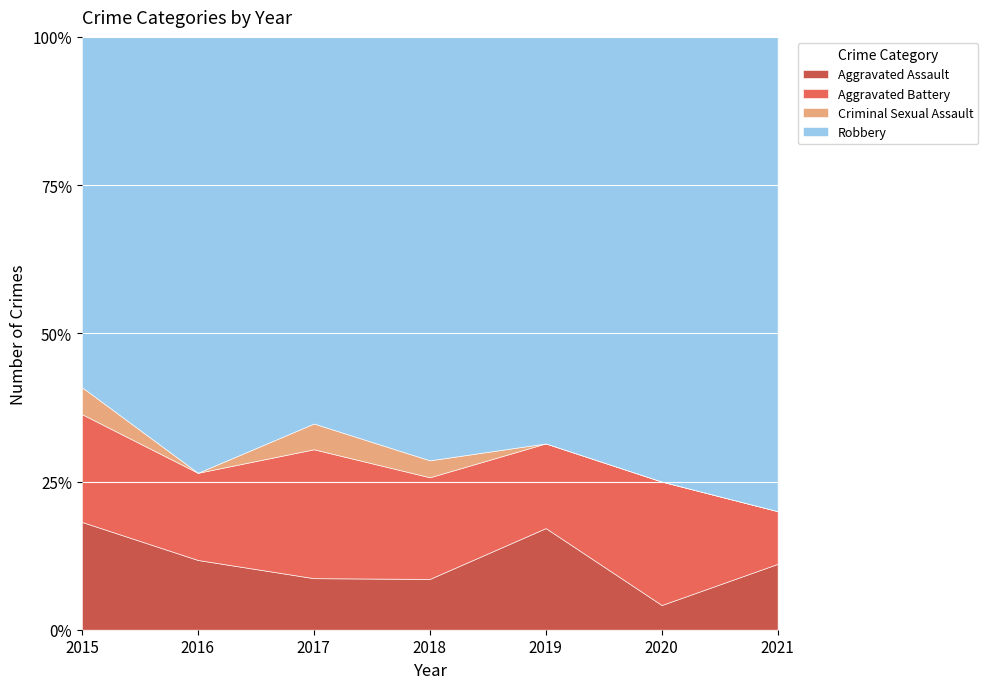

Which has a higher value, 2016 or 2021?

2021